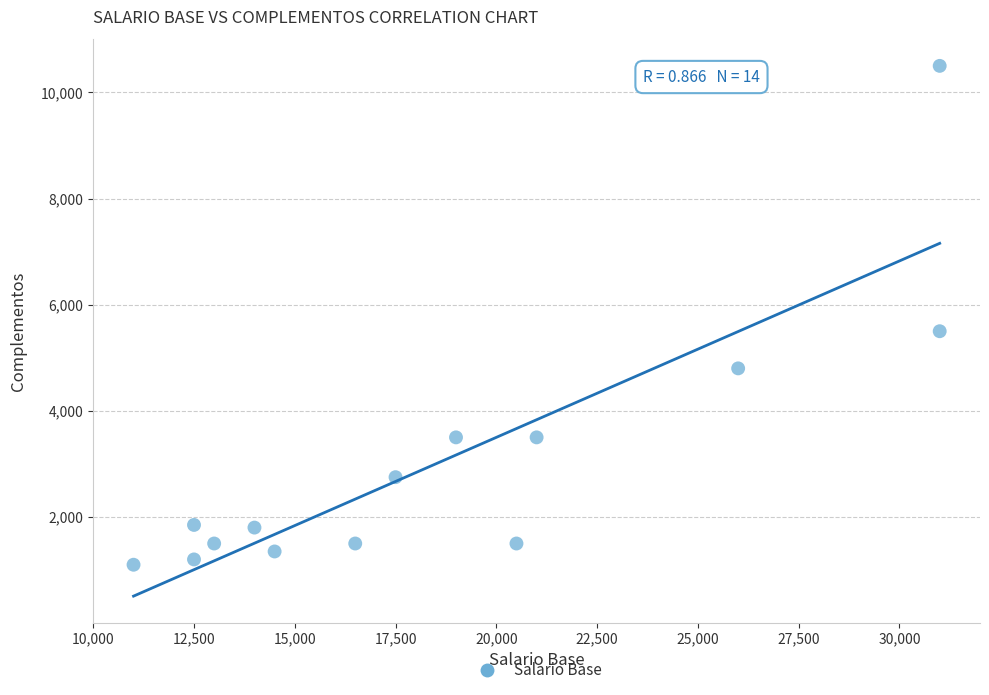

What Y value in the scatter plot is closest to 5800?

5500